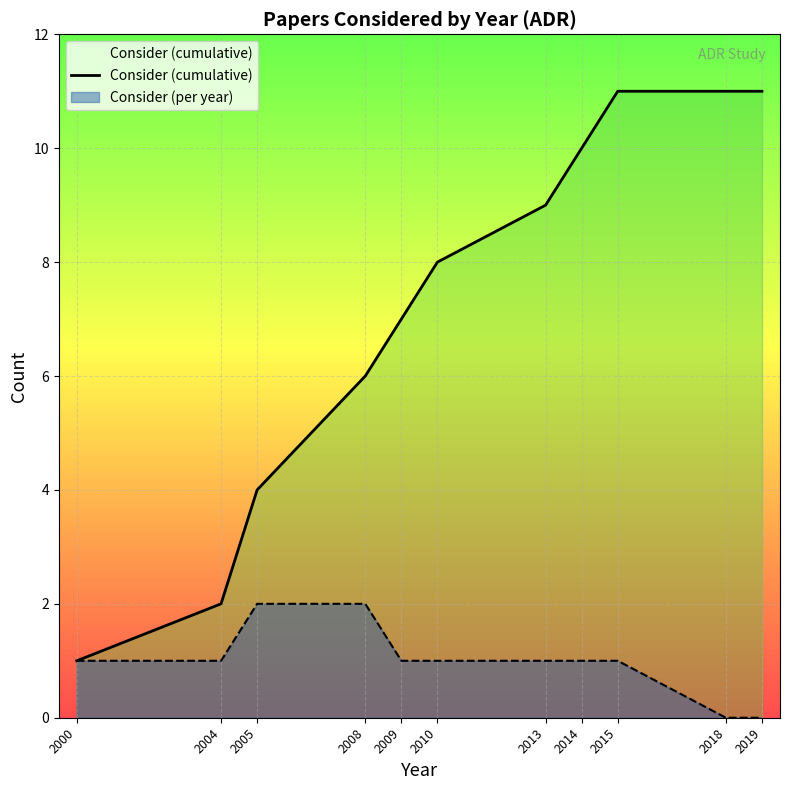

At which category does the chart reach its peak across all series?

2015